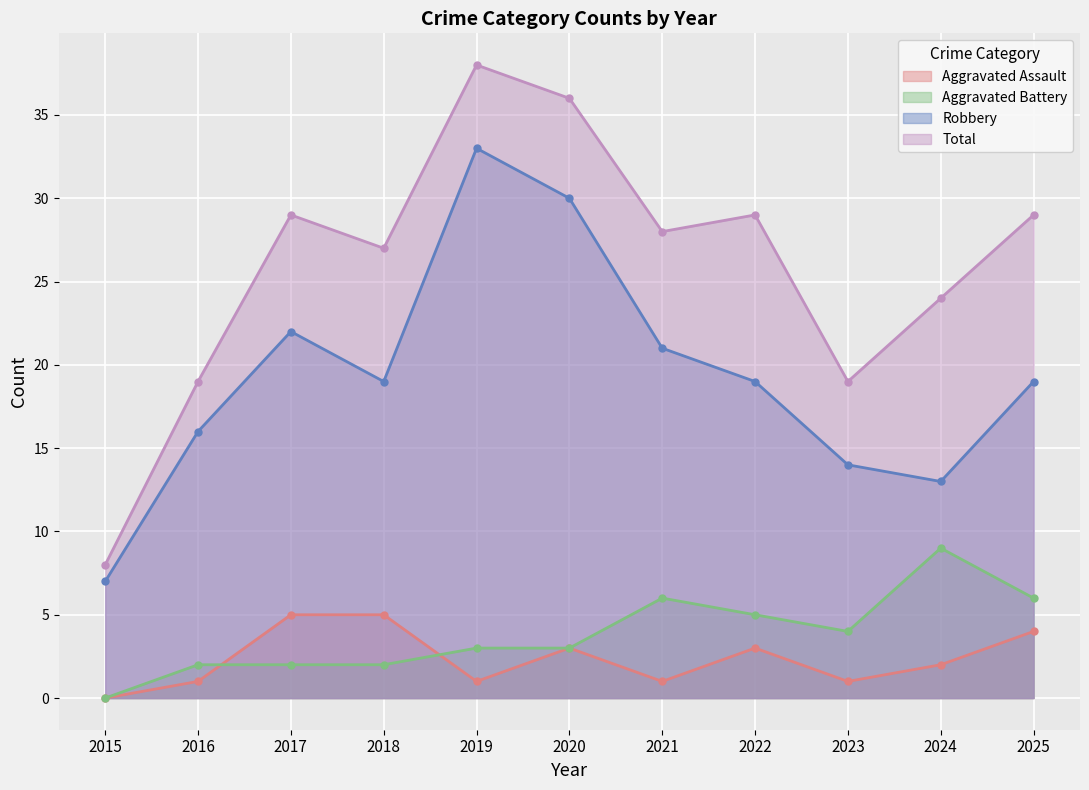

How many data points does each series have?

11